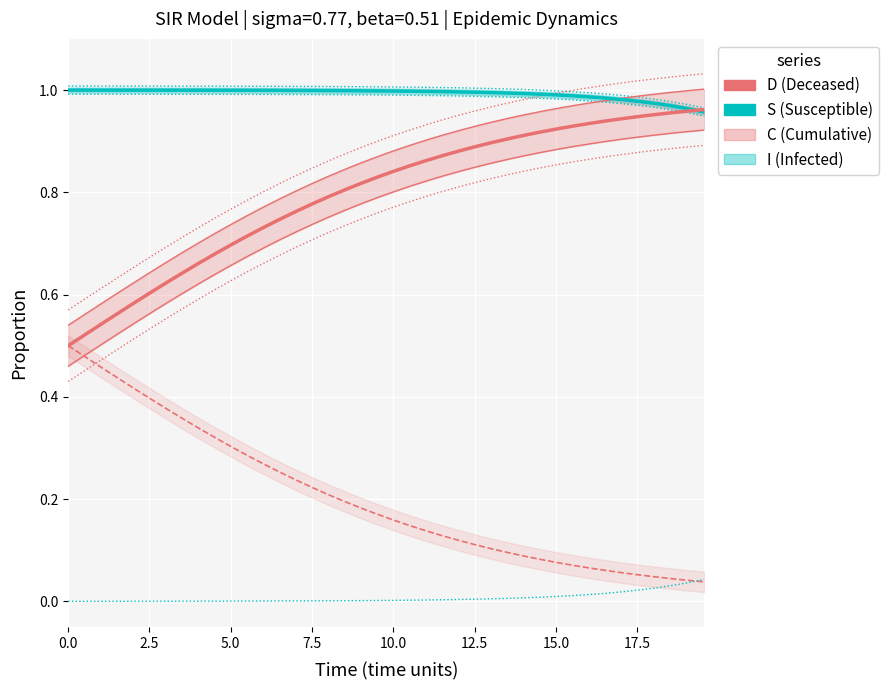

What is the average value of the C series?

0.2